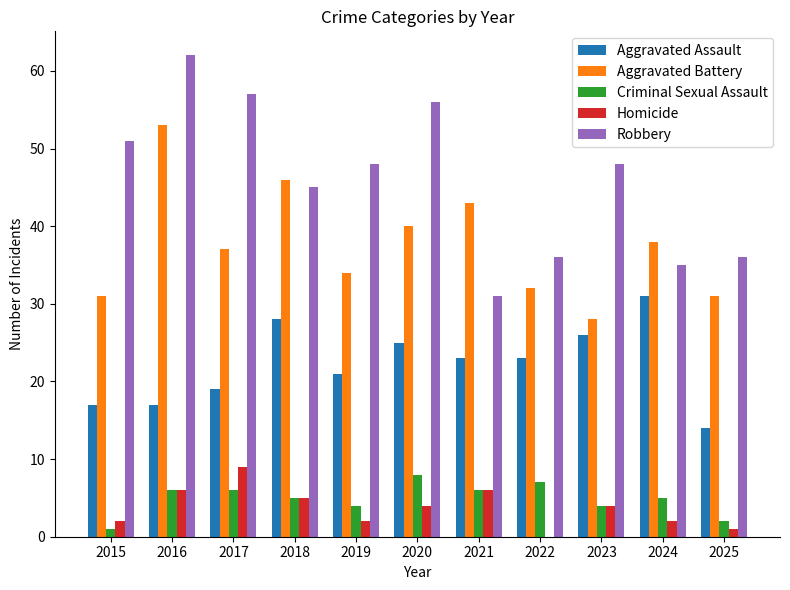

Read the Homicide value at 2023.

4